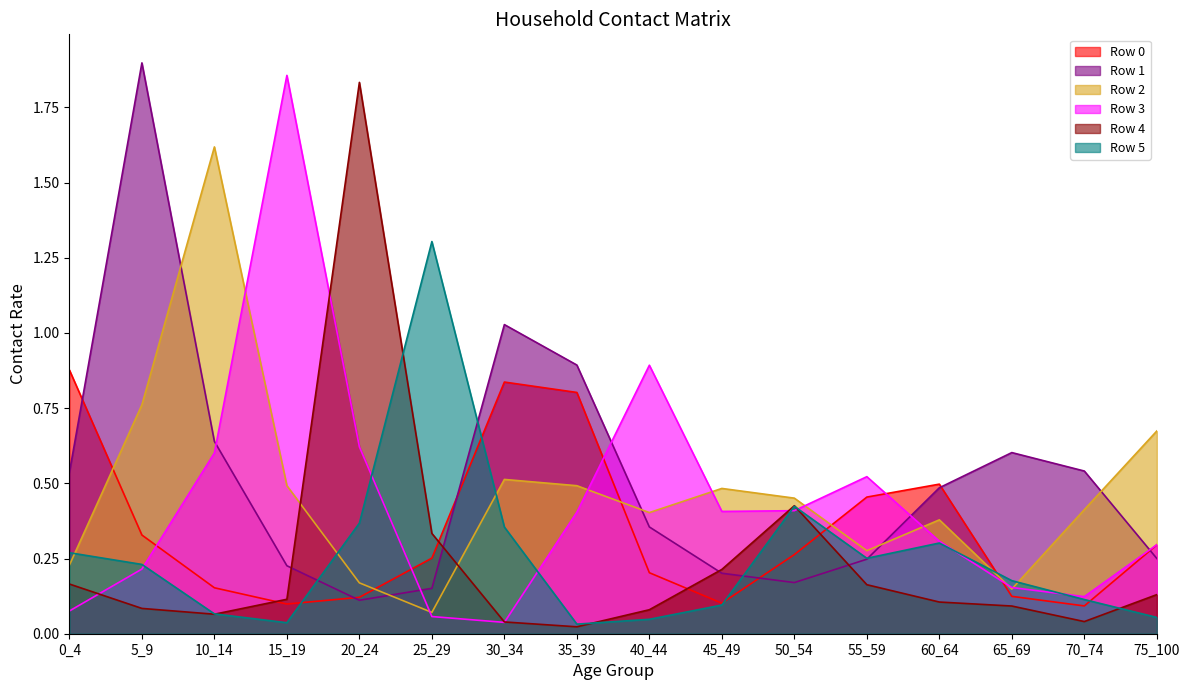

Reading left to right, extract all data points from this chart.

Row 0: 0_4=0.9	5_9=0.3	10_14=0.2	15_19=0.1	20_24=0.1	25_29=0.3	30_34=0.8	35_39=0.8	40_44=0.2	45_49=0.1	50_54=0.3	55_59=0.5	60_64=0.5	65_69=0.1	70_74=0.1	75_100=0.3
Row 1: 0_4=0.5	5_9=1.9	10_14=0.6	15_19=0.2	20_24=0.1	25_29=0.2	30_34=1.0	35_39=0.9	40_44=0.4	45_49=0.2	50_54=0.2	55_59=0.2	60_64=0.5	65_69=0.6	70_74=0.5	75_100=0.3
Row 2: 0_4=0.2	5_9=0.8	10_14=1.6	15_19=0.5	20_24=0.2	25_29=0.1	30_34=0.5	35_39=0.5	40_44=0.4	45_49=0.5	50_54=0.5	55_59=0.3	60_64=0.4	65_69=0.1	70_74=0.4	75_100=0.7
Row 3: 0_4=0.1	5_9=0.2	10_14=0.6	15_19=1.9	20_24=0.6	25_29=0.1	30_34=0.0	35_39=0.4	40_44=0.9	45_49=0.4	50_54=0.4	55_59=0.5	60_64=0.3	65_69=0.2	70_74=0.1	75_100=0.3
Row 4: 0_4=0.2	5_9=0.1	10_14=0.1	15_19=0.1	20_24=1.8	25_29=0.3	30_34=0.0	35_39=0.0	40_44=0.1	45_49=0.2	50_54=0.4	55_59=0.2	60_64=0.1	65_69=0.1	70_74=0.0	75_100=0.1
Row 5: 0_4=0.3	5_9=0.2	10_14=0.1	15_19=0.0	20_24=0.4	25_29=1.3	30_34=0.4	35_39=0.0	40_44=0.0	45_49=0.1	50_54=0.4	55_59=0.3	60_64=0.3	65_69=0.2	70_74=0.1	75_100=0.1